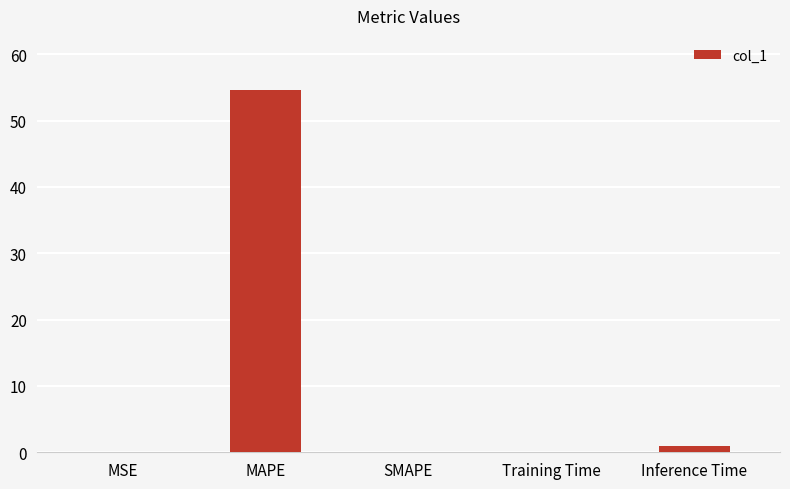

Which has a higher value, SMAPE or Inference Time?

Inference Time